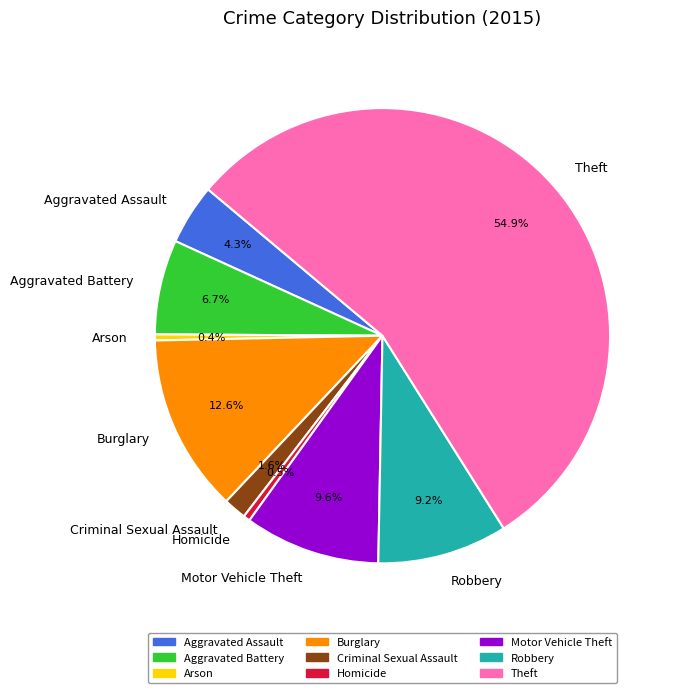

True or false: Aggravated Battery accounts for 7% of the total.

True